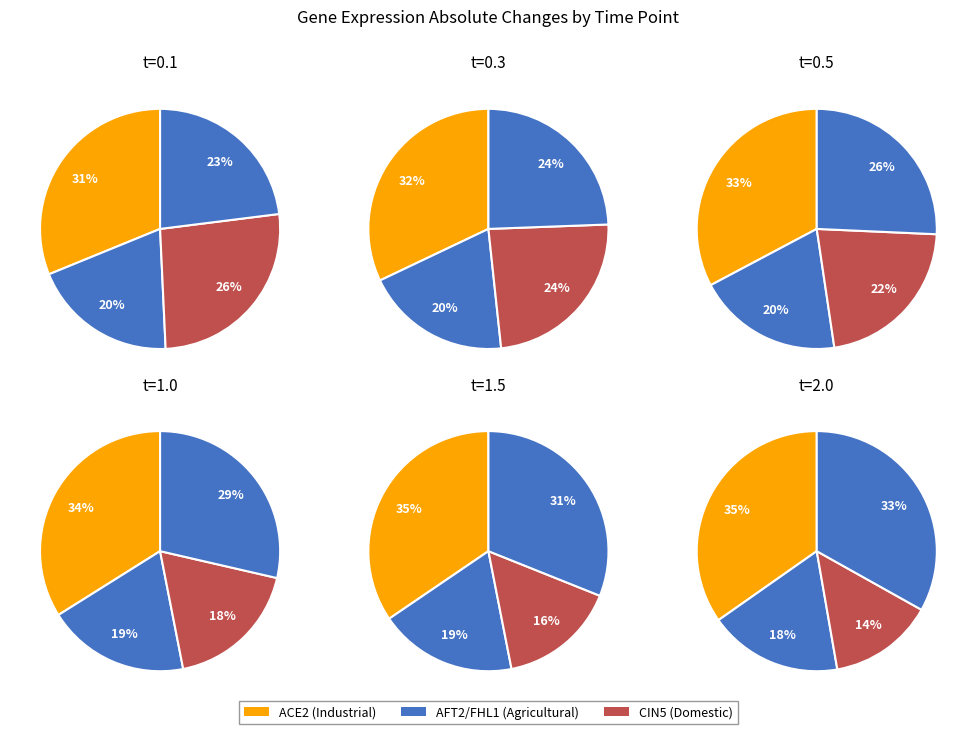

What percentage is the 4 slice, to the nearest percent?

19%